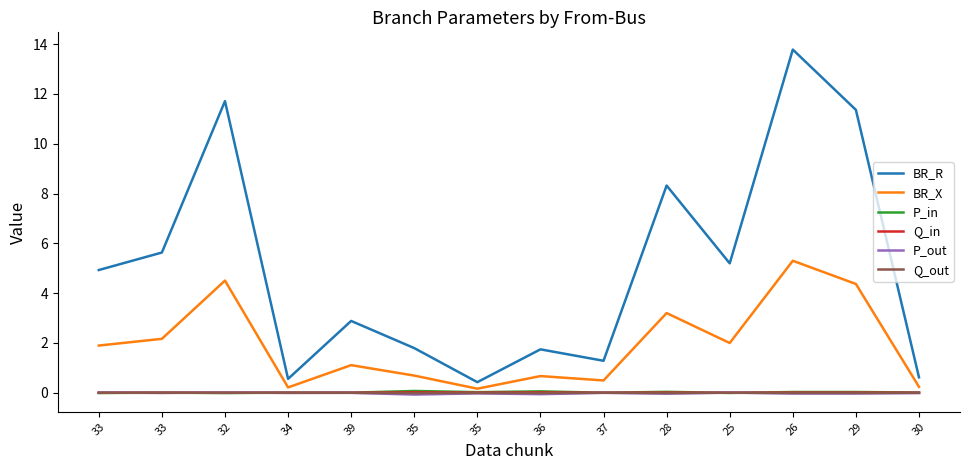

What are all the series names shown in the legend?

BR_R, BR_X, P_in, Q_in, P_out, Q_out